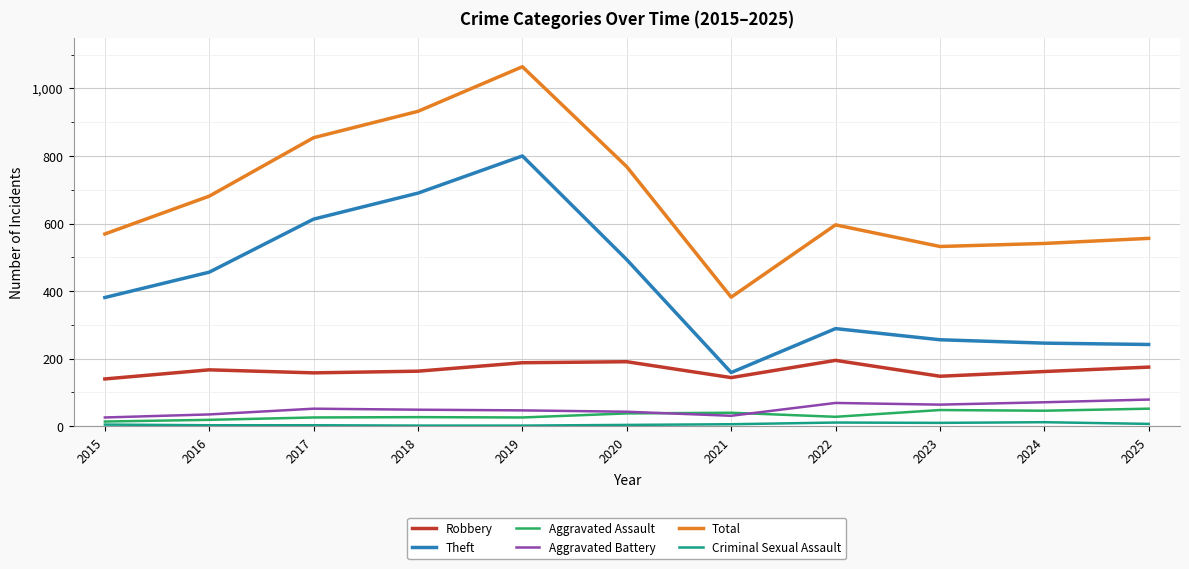

Where is the first local minimum for Aggravated Battery?

2021